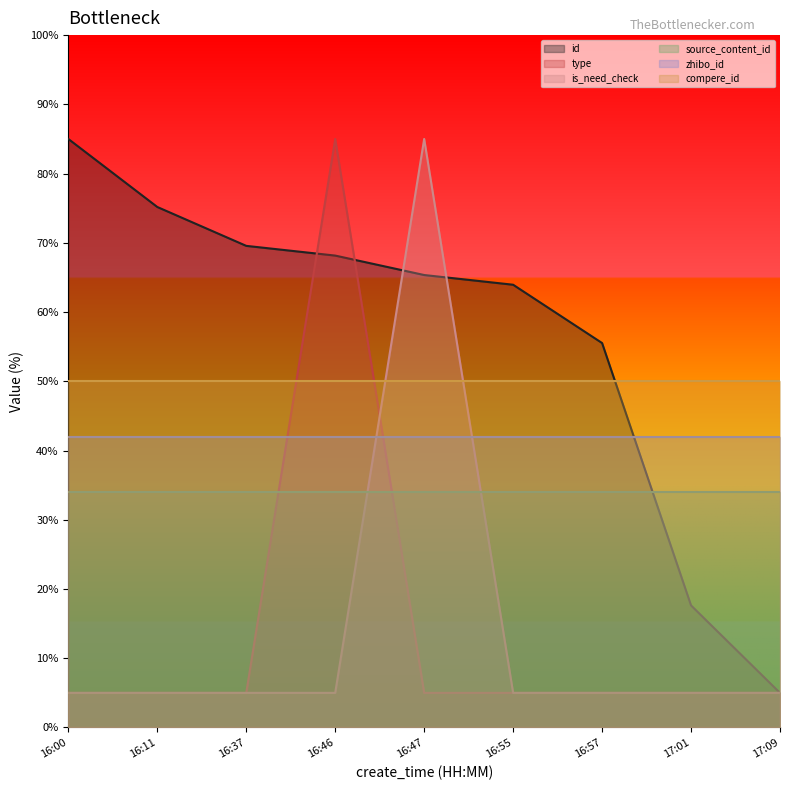

What is the label of the 7th point from the left?

16:57